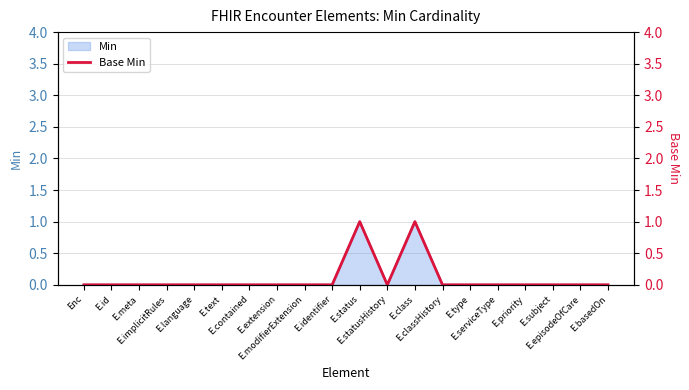

Reading left to right, list all the values displayed in this chart.

0	0	0	0	0	0	0	0	0	0	1	0	1	0	0	0	0	0	0	0